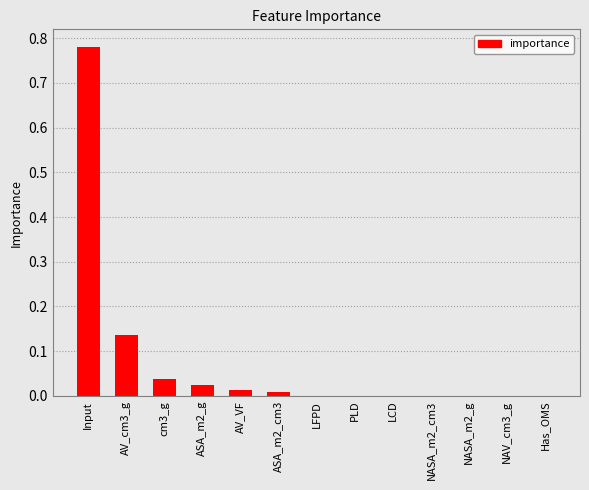

Which category has the highest value across all series?

Input